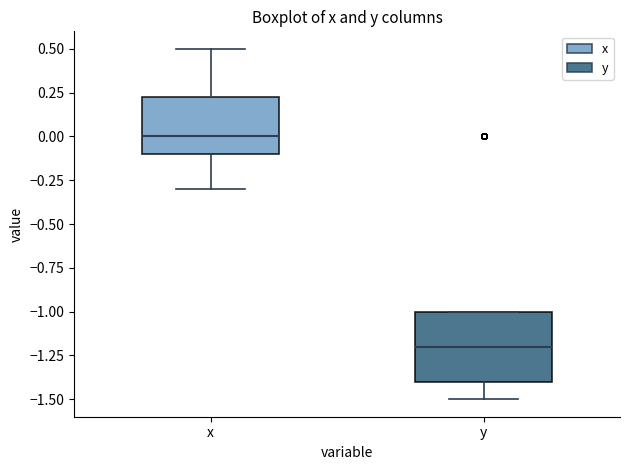

Which box is the tallest, from its lower edge to its upper edge?

y